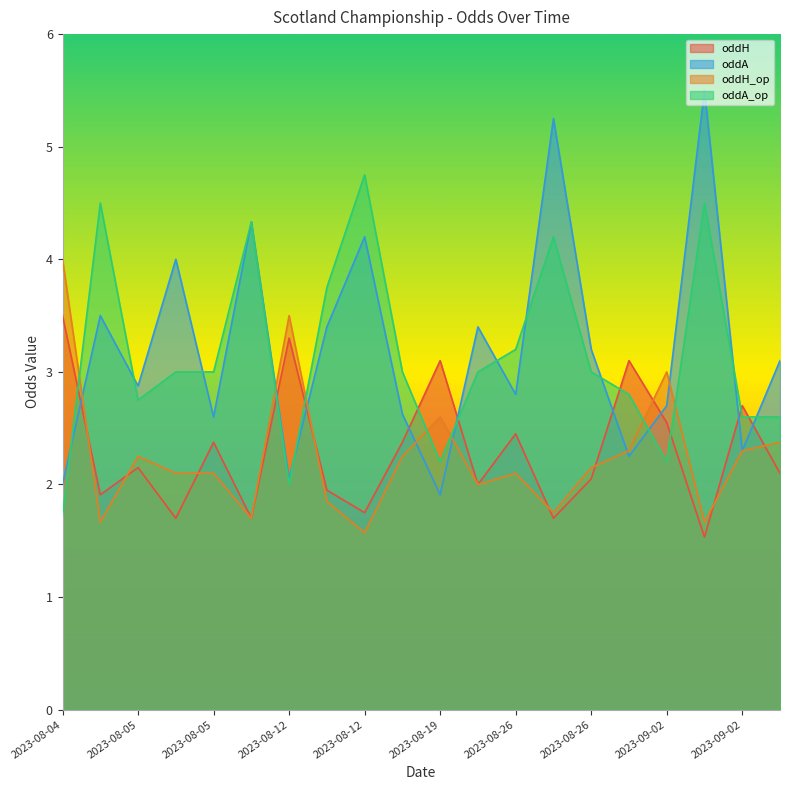

Which label corresponds to the smallest value in the chart?

2023-09-02